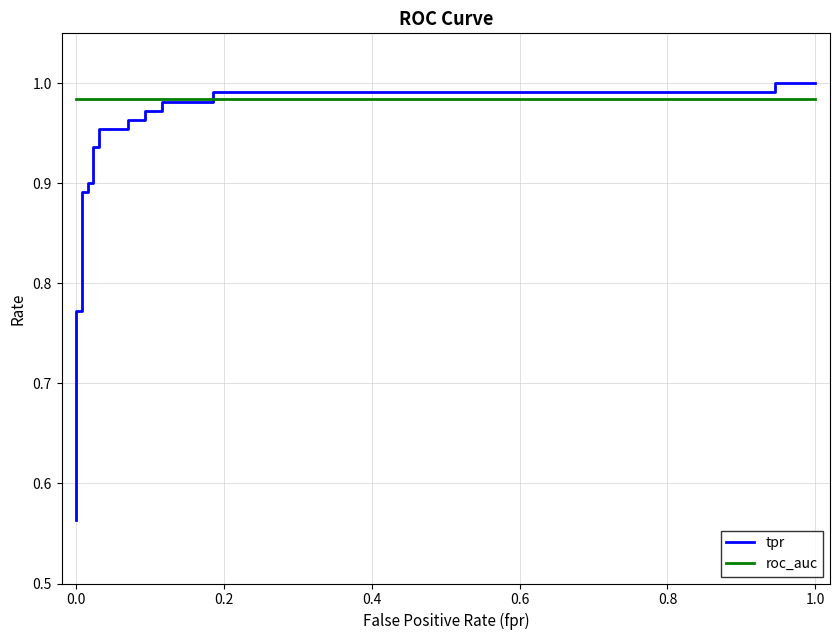

True or false: roc_auc and tpr cross at least once.

True